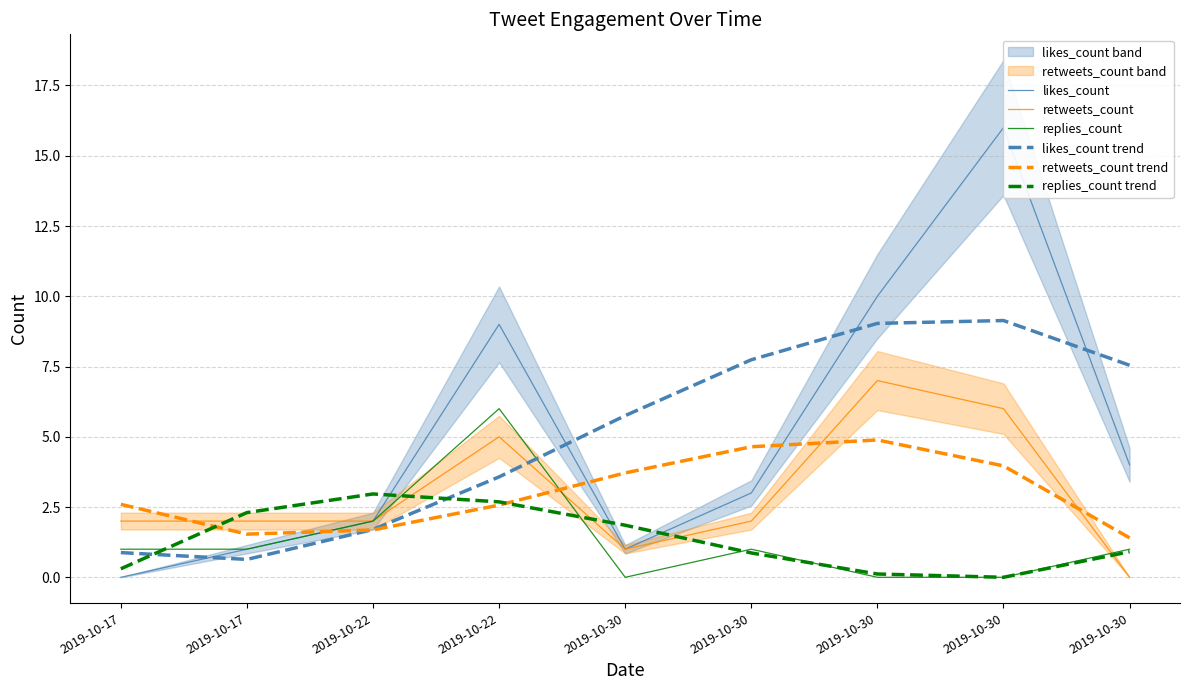

How many values in the replies_count series are below 1?

3